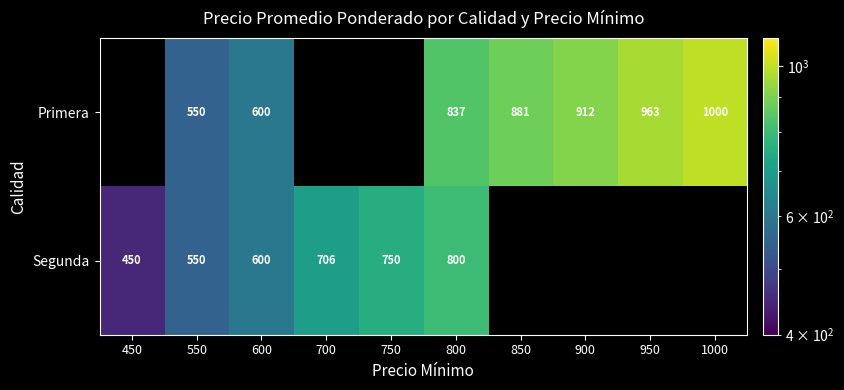

The Primera series shows 763 at 550. True or false?

False